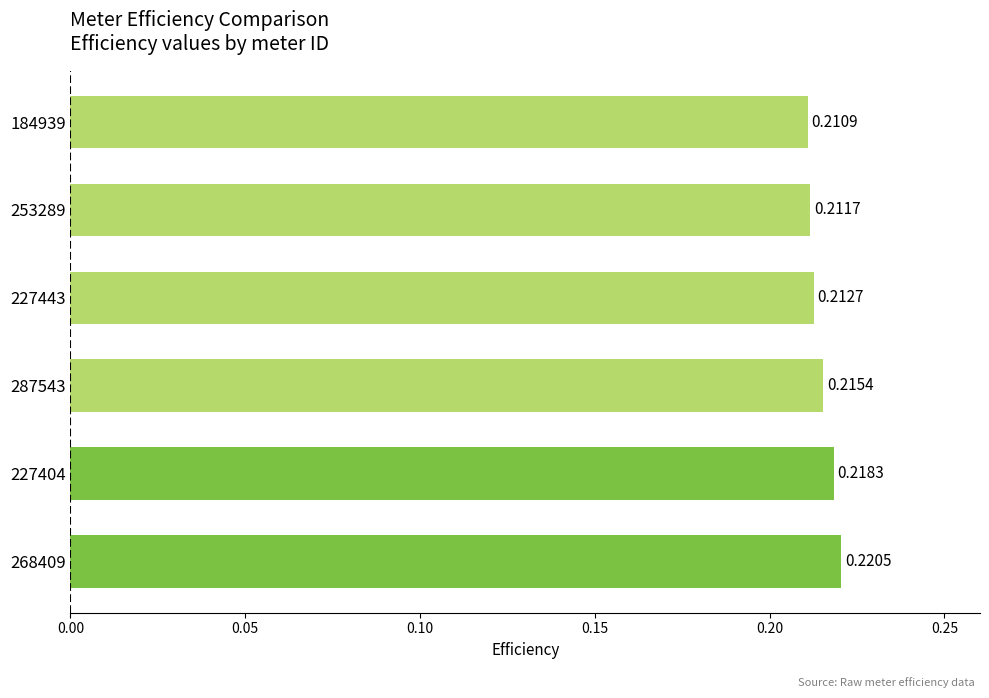

Between 253289 and 184939, which is larger?

253289